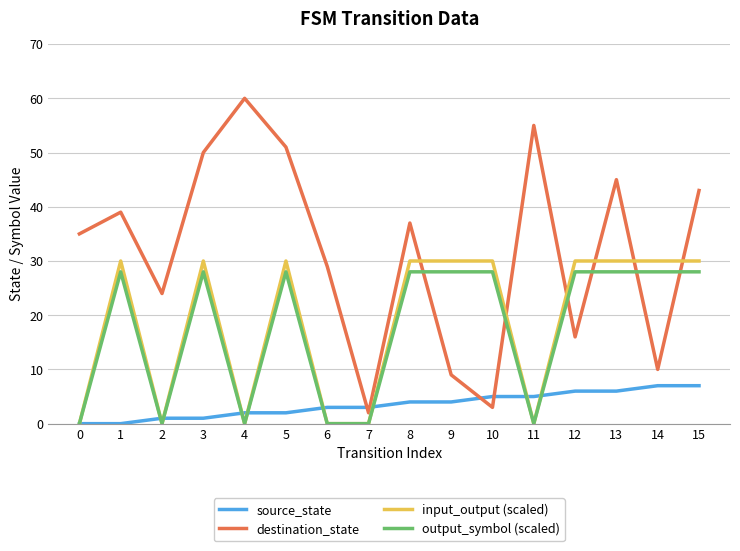

Does the chart display data point markers on the line(s)?

No